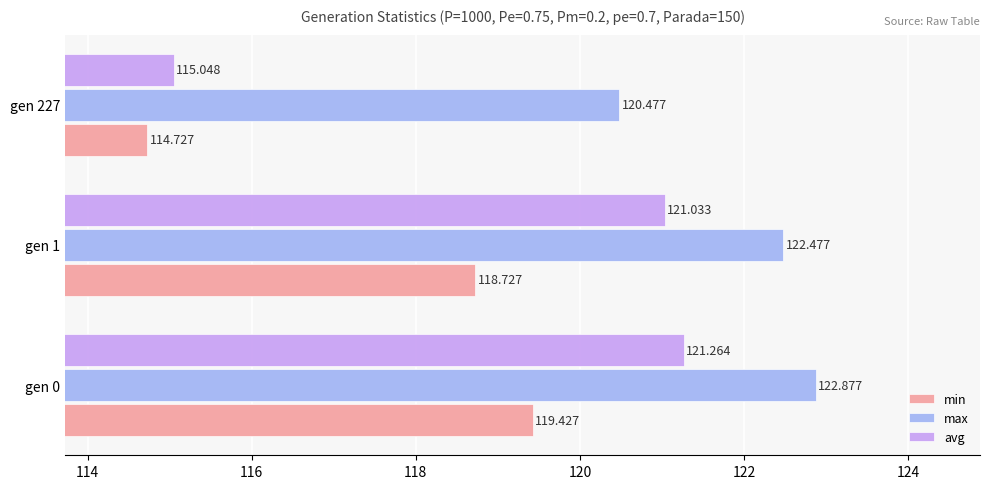

Rank the series by their maximum value, from lowest to highest.

min, avg, max